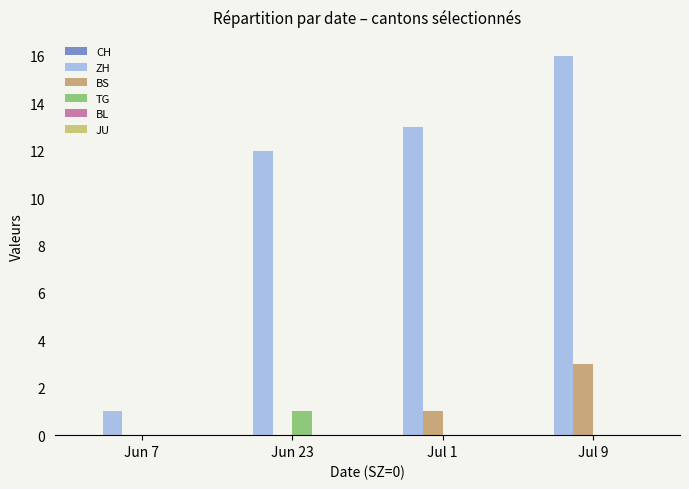

What is the label of the 1st bar from the right?

Jul 9